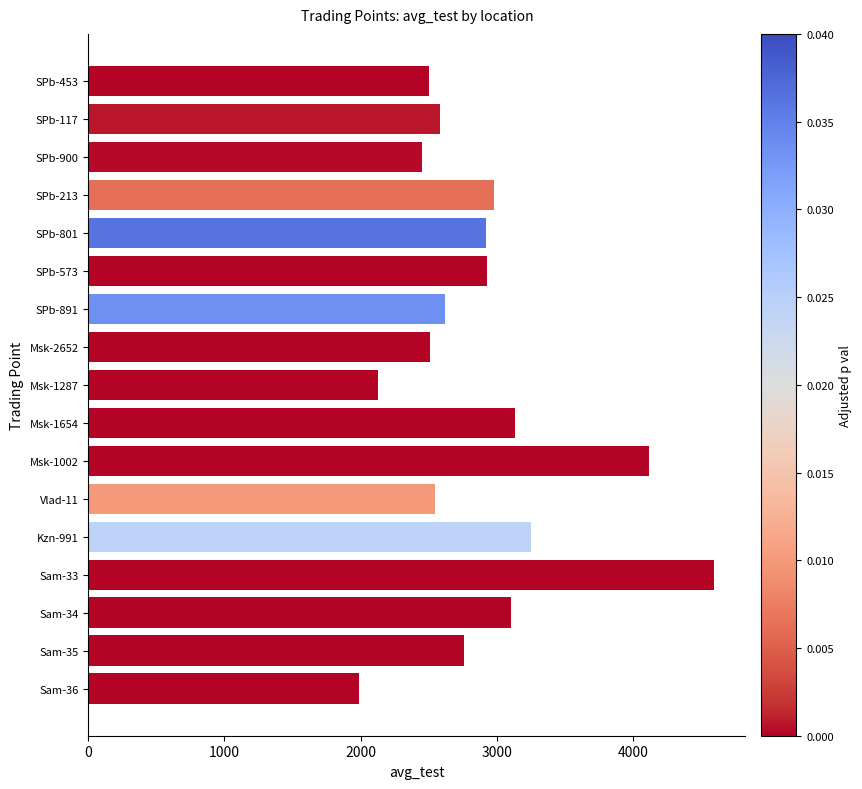

What is the average value?

2889.6